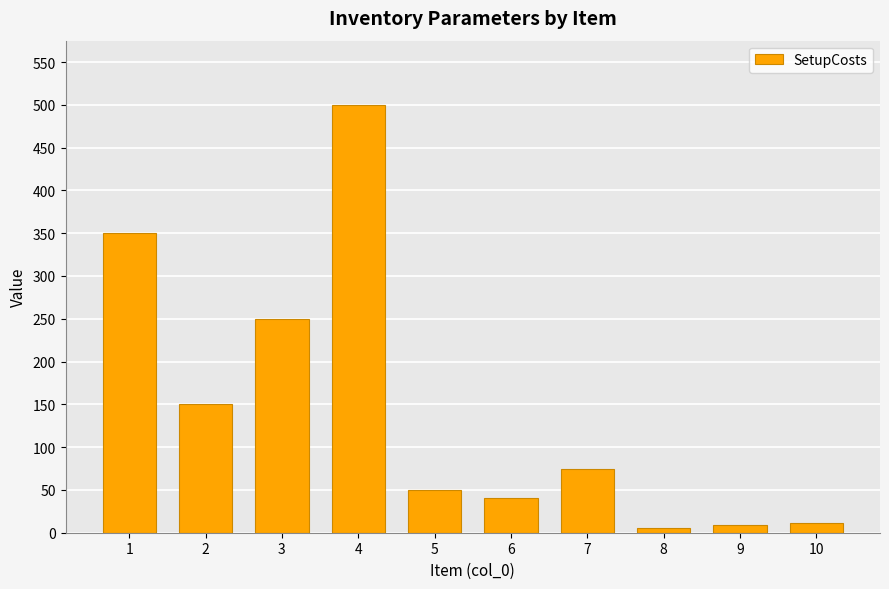

Approximately how many times larger is the value at 10 compared to 6?

0.3